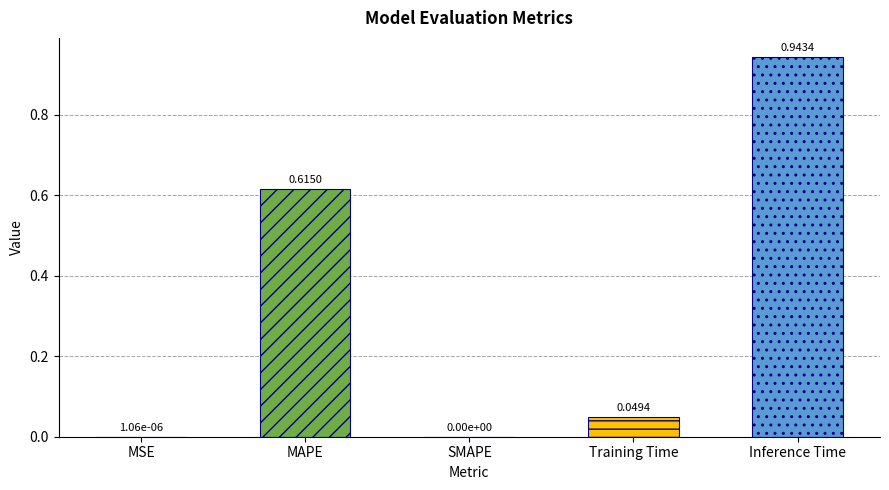

Is it true that the value at SMAPE is 0.0?

True